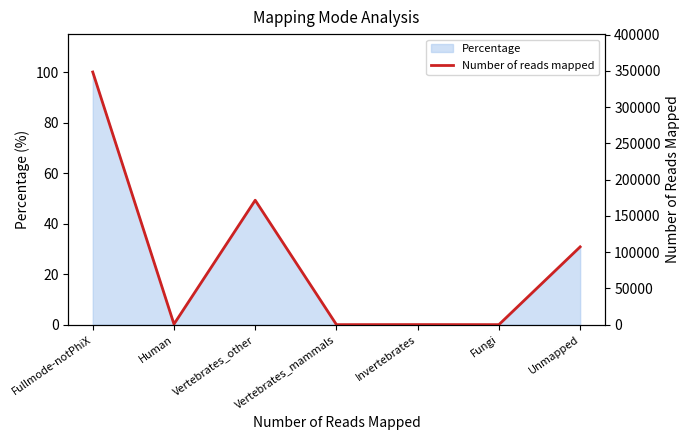

Reading left to right, transcribe all the data shown in this chart.

Fullmode-notPhiX=348524	Human=716	Vertebrates_other=171632	Vertebrates_mammals=0	Invertebrates=66	Fungi=0	Unmapped=107300